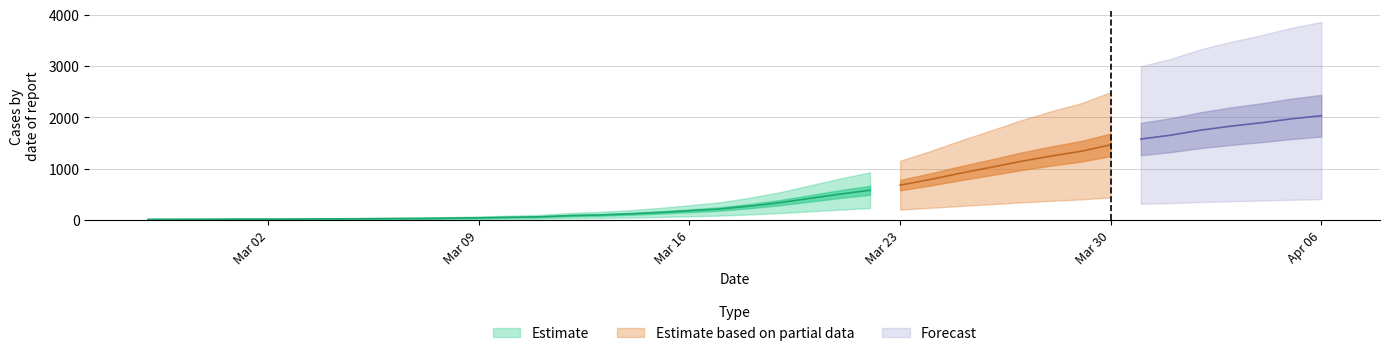

True or false: there are more than 2 points higher than both neighbors.

False